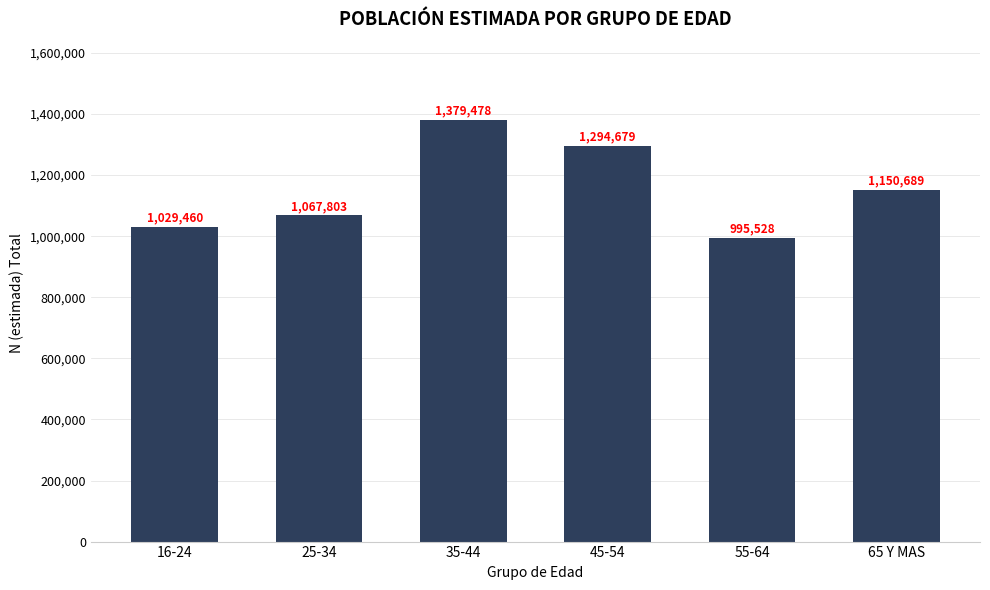

List the labels in order of value, smallest first.

55-64, 16-24, 25-34, 65 Y MAS, 45-54, 35-44